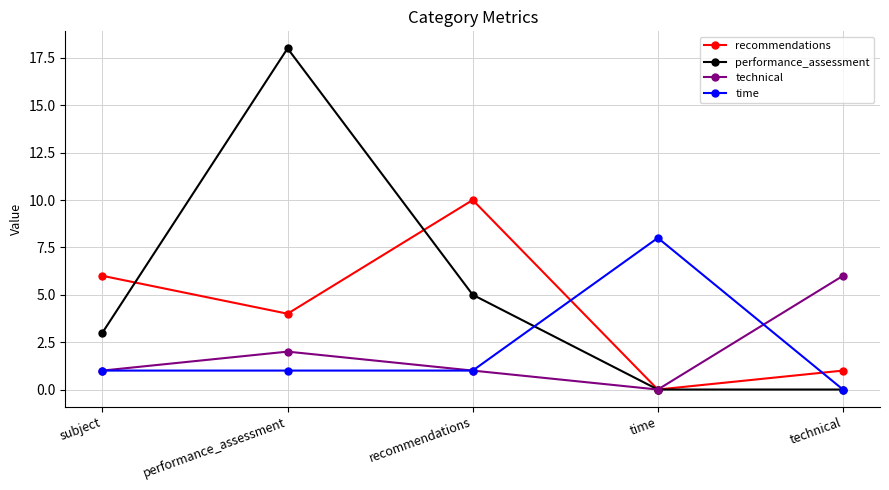

What is the label of the 1st point from the right?

technical